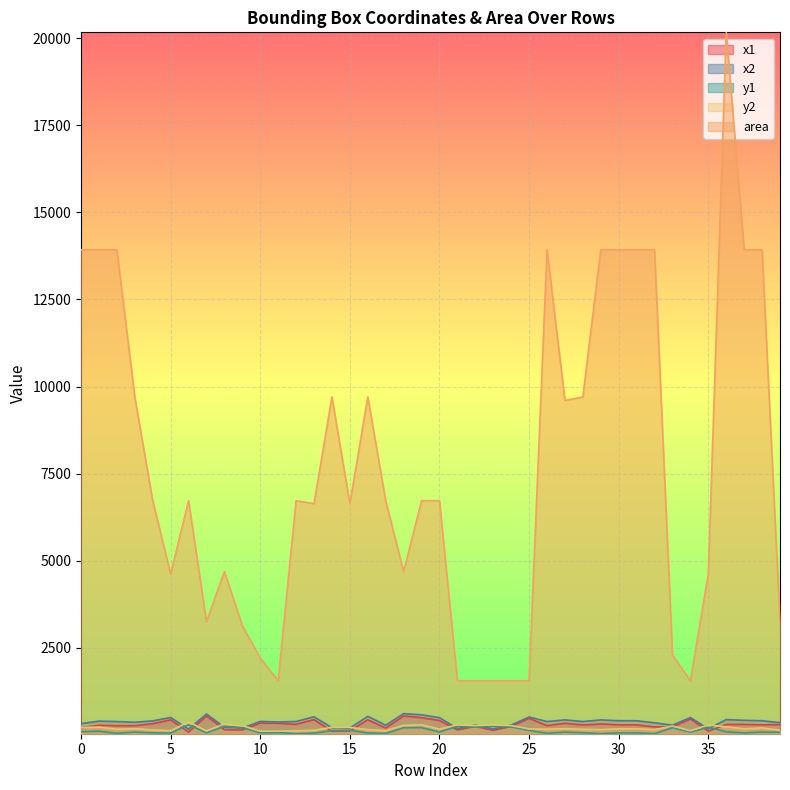

Reading right to left, extract all data points from this chart.

x1: 39=301	38=295	37=307	36=304	35=113	34=465	33=236	32=235	31=295	30=295	29=319	28=290	27=340	26=271	25=481	24=249	23=137	22=249	21=149	20=418	19=501	18=548	17=202	16=440	15=119	14=111	13=443	12=310	11=337	10=347	9=146	8=154	7=549	6=86	5=438	4=327	3=270	2=271	1=283	0=211
x2: 39=358	38=413	37=425	36=446	35=181	34=504	33=284	32=353	31=413	30=413	29=437	28=389	27=438	26=389	25=520	24=288	23=176	22=288	21=188	20=500	19=583	18=617	17=284	16=538	15=201	14=210	13=525	12=392	11=376	10=394	9=202	8=223	7=606	6=168	5=506	4=409	3=369	2=389	1=401	0=329
y1: 39=82	38=88	37=64	36=95	35=225	34=85	33=213	32=40	31=64	30=64	29=40	28=68	27=88	26=52	25=137	24=233	23=253	22=233	21=253	20=90	19=214	18=211	17=48	16=58	15=140	14=128	13=57	12=40	11=73	10=65	9=215	8=253	7=65	6=297	5=59	4=65	3=88	2=52	1=112	0=100
y2: 39=139	38=206	37=182	36=237	35=293	34=125	33=261	32=158	31=182	30=182	29=158	28=166	27=186	26=170	25=177	24=273	23=293	22=273	21=293	20=172	19=296	18=279	17=130	16=157	15=221	14=226	13=138	12=122	11=113	10=112	9=271	8=321	7=122	6=379	5=127	4=147	3=186	2=170	1=230	0=218
area: 39=3249	38=13924	37=13924	36=20164	35=4624	34=1560	33=2304	32=13924	31=13924	30=13924	29=13924	28=9702	27=9604	26=13924	25=1560	24=1560	23=1560	22=1560	21=1560	20=6724	19=6724	18=4692	17=6724	16=9702	15=6642	14=9702	13=6642	12=6724	11=1560	10=2209	9=3136	8=4692	7=3249	6=6724	5=4624	4=6724	3=9702	2=13924	1=13924	0=13924